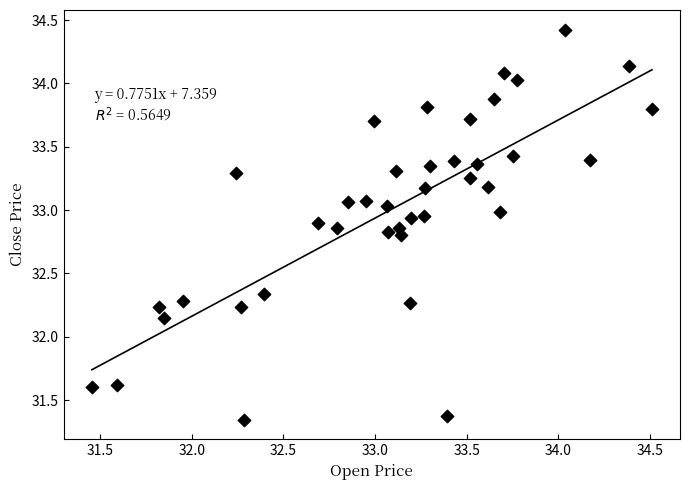

What is the range of X values (max minus min)?

3.1